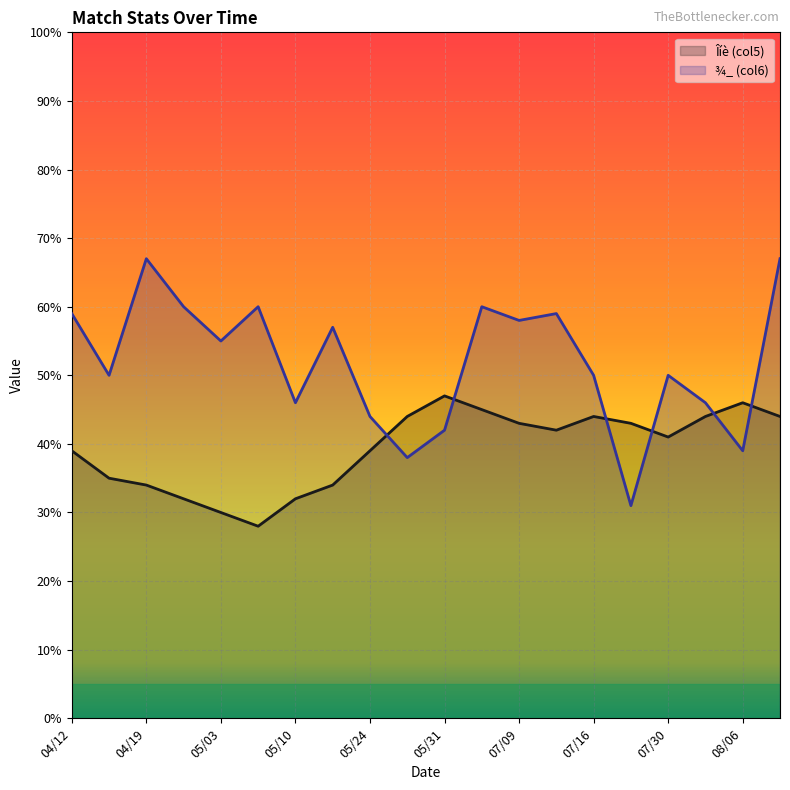

Which series changed the most between 05/03 and 07/09?

Îíè (col5)